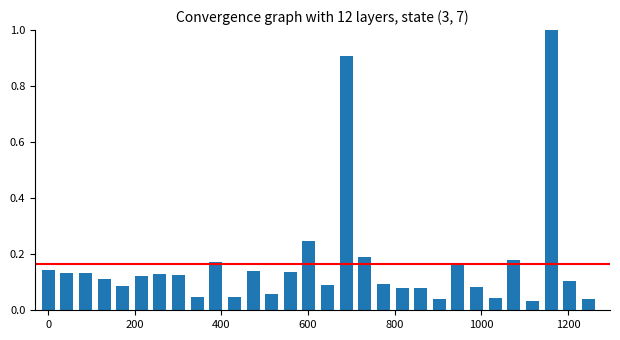

What is the maximum value shown in the chart?

1.0